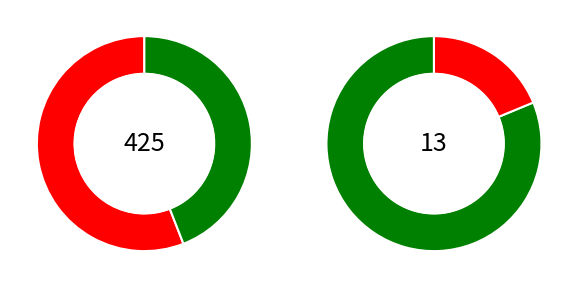

At 2023-10-24, list the series in order from largest to smallest.

rain_00-24, rain_00-12